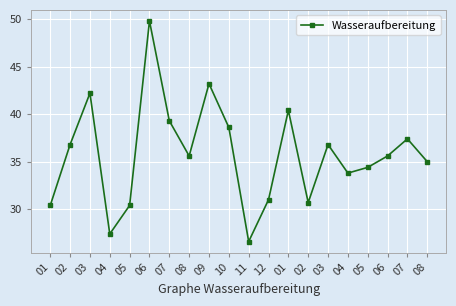

How many categories are shown in the chart?

20